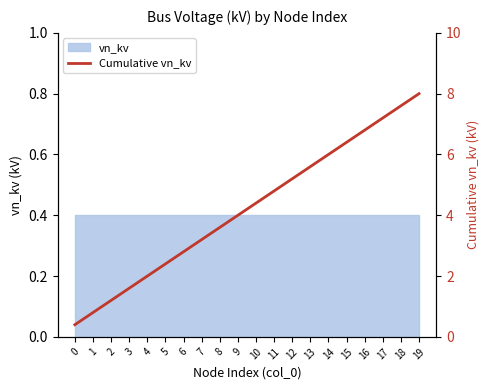

What is the maximum value shown in the chart?

8.0